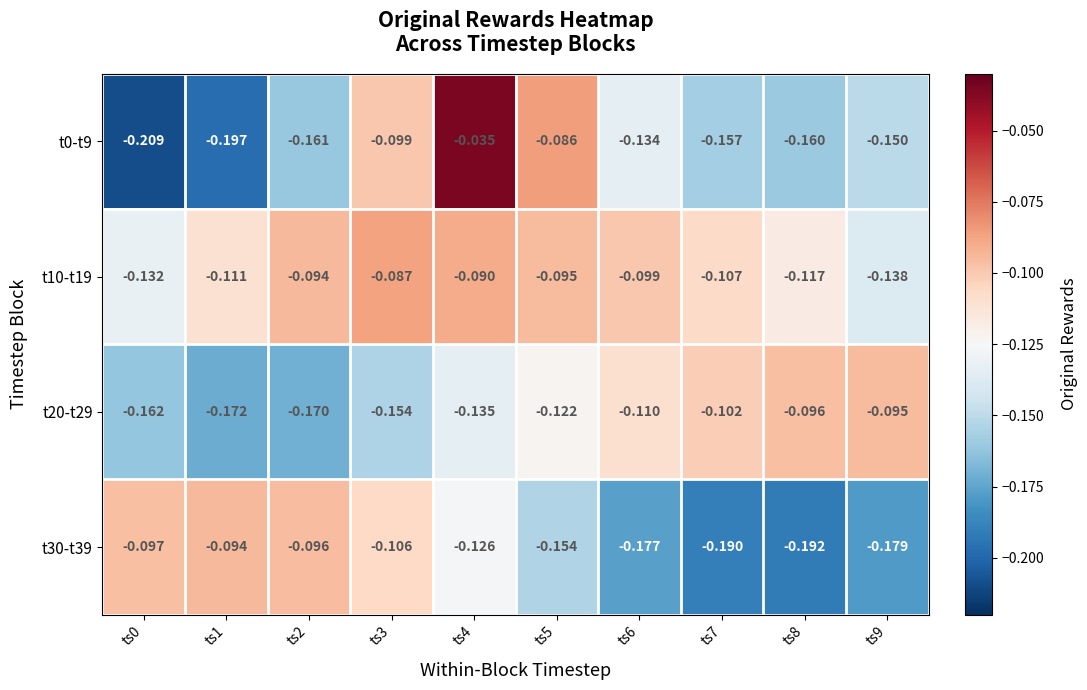

Is the value of t0-t9 at ts4 greater than the value of t20-t29 at ts3?

Yes